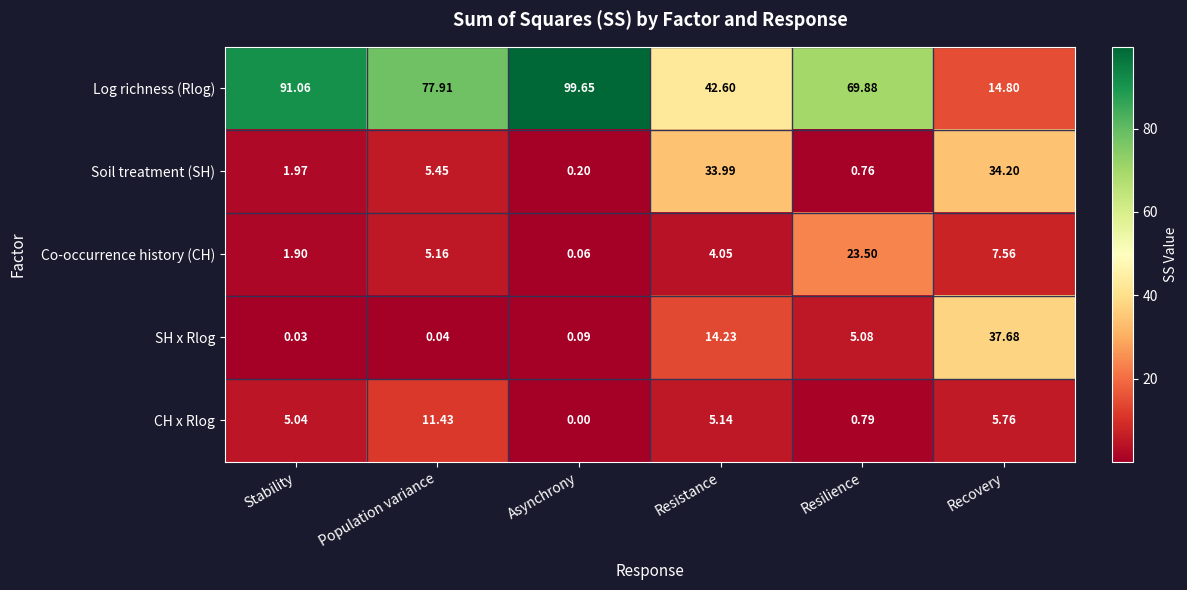

Which category has the lowest value across all series?

Asynchrony